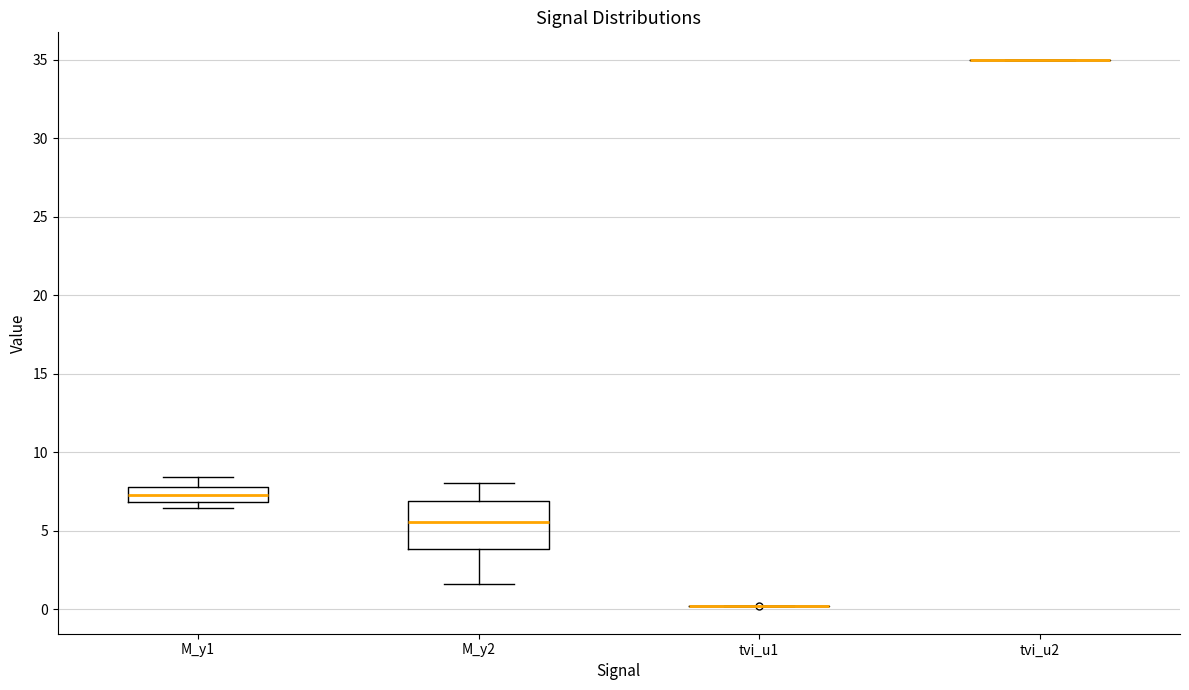

Reading left to right, read every box against the y-axis: the position of its median line, the range the box covers, and the ends of its whiskers. The values are not printed on the chart, so give them approximately, as read against the axis.

M_y1: median 7.5, box 7.0 to 8.0, whiskers 6.5 to 8.5
M_y2: median 5.5, box 4.0 to 7.0, whiskers 1.5 to 8.0
tvi_u1: box collapsed to a line at 0.0, whiskers 0.0 to 0.0
tvi_u2: box collapsed to a line at 35.0, whiskers 35.0 to 35.0